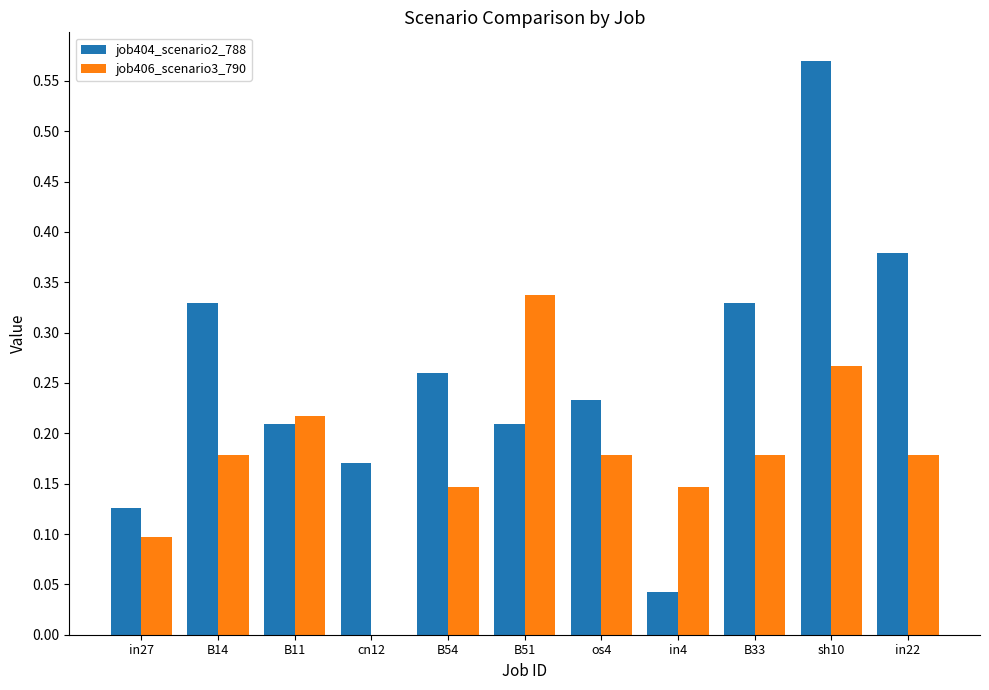

What is the total value across all series at B33?

0.5